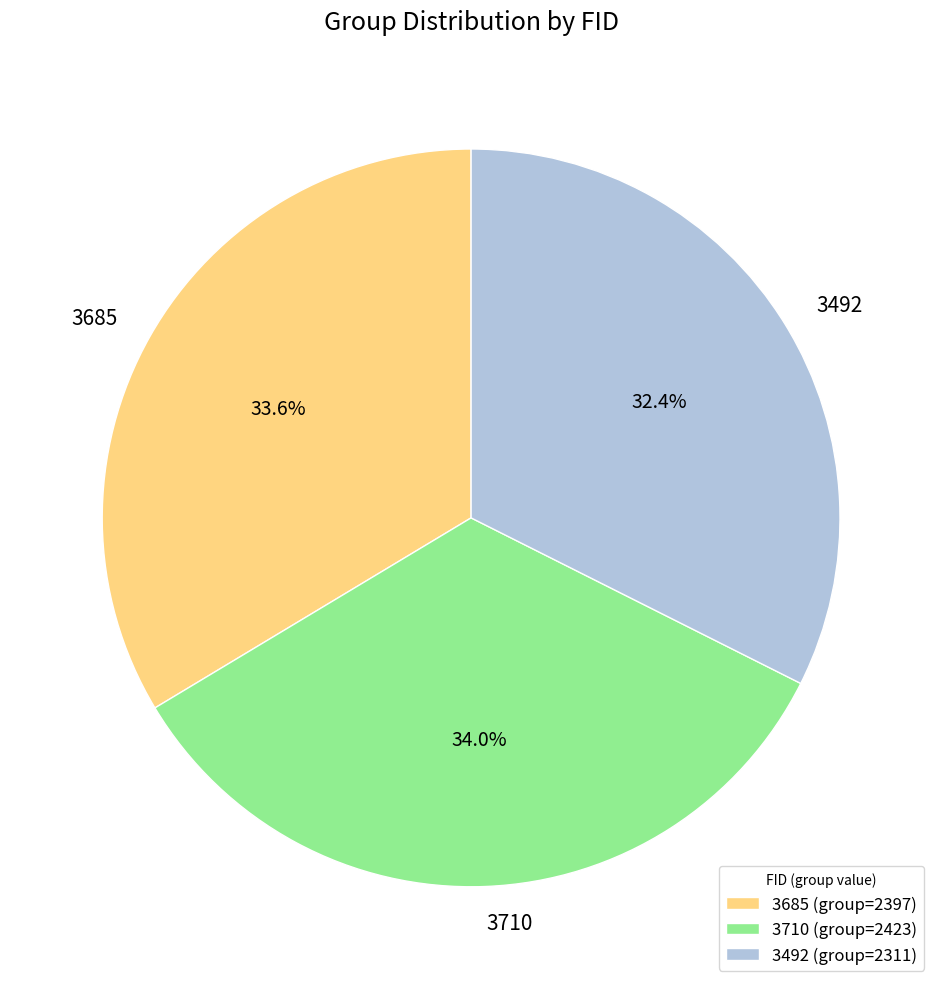

Count the number of slices in the pie.

3